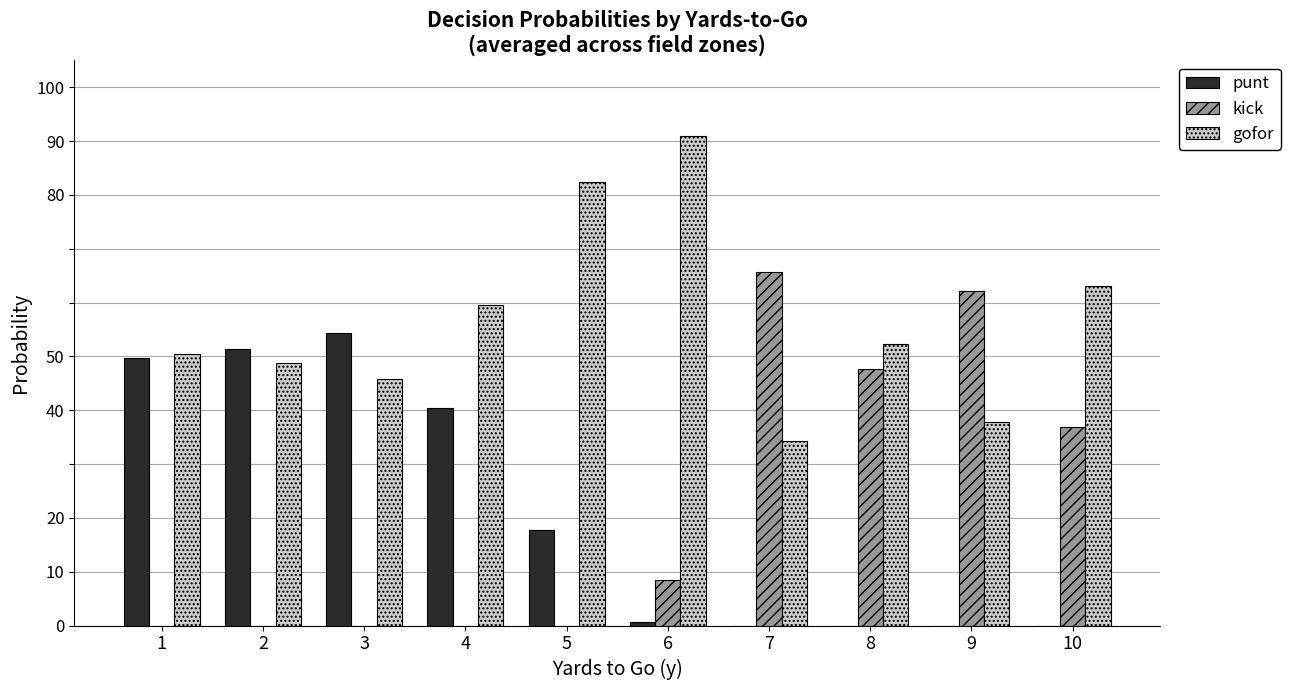

Where is punt nearest to the value 0?

7